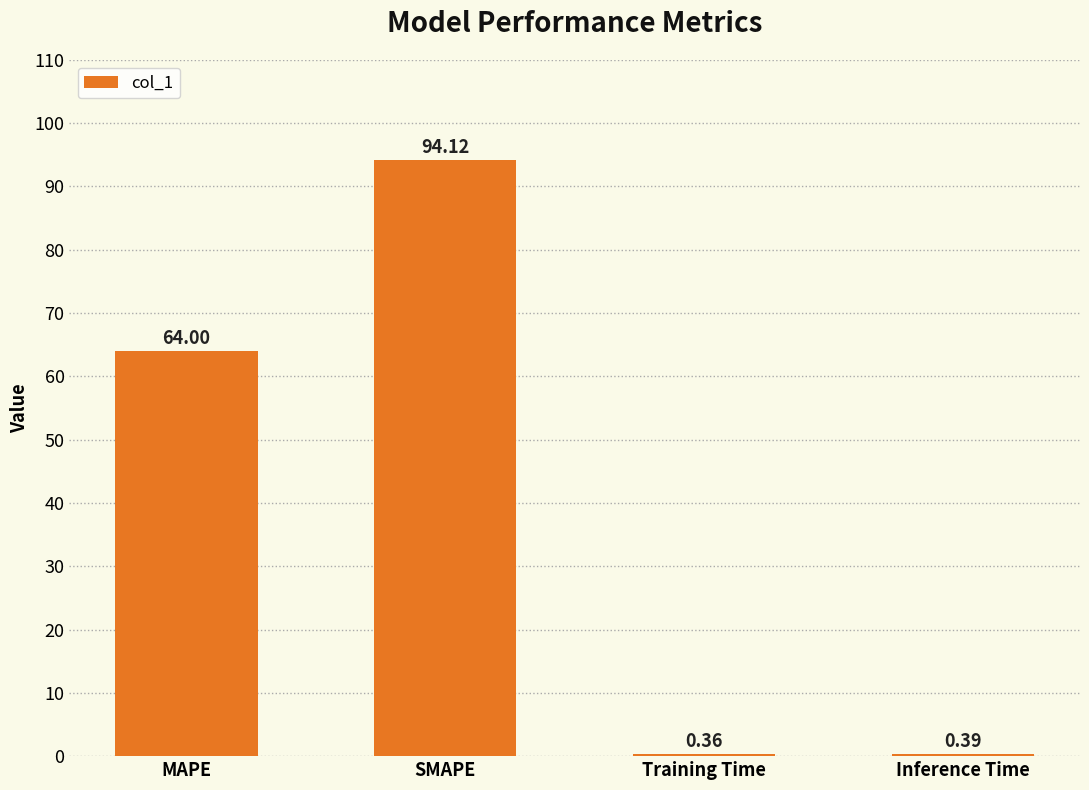

Which label corresponds to the smallest value in the chart?

Training Time